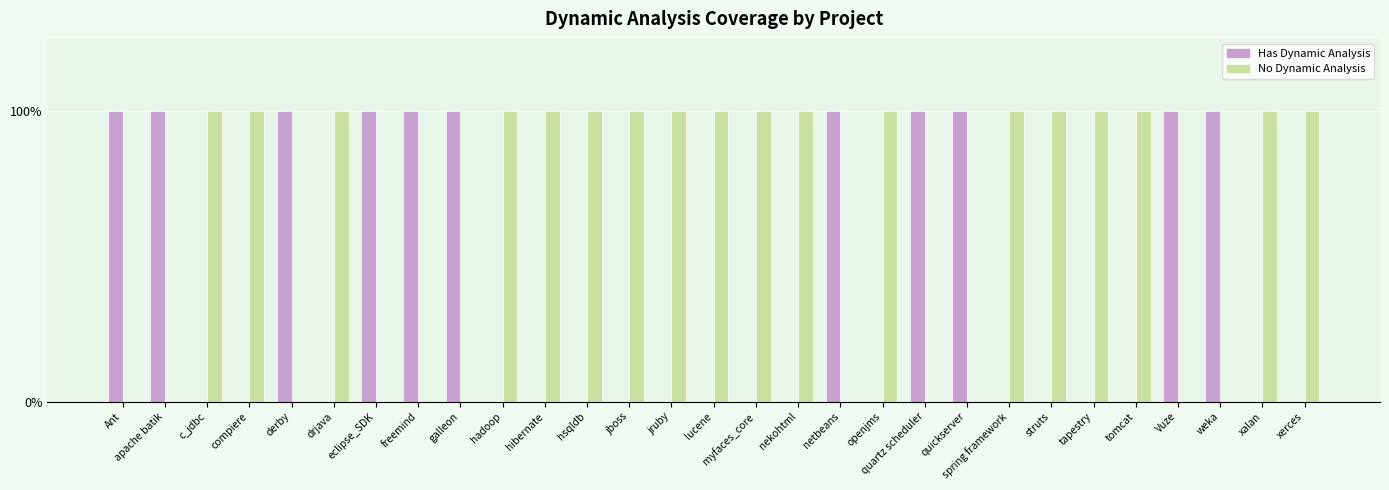

What is the sum of the Has Dynamic Analysis values at spring framework and netbeans?

1